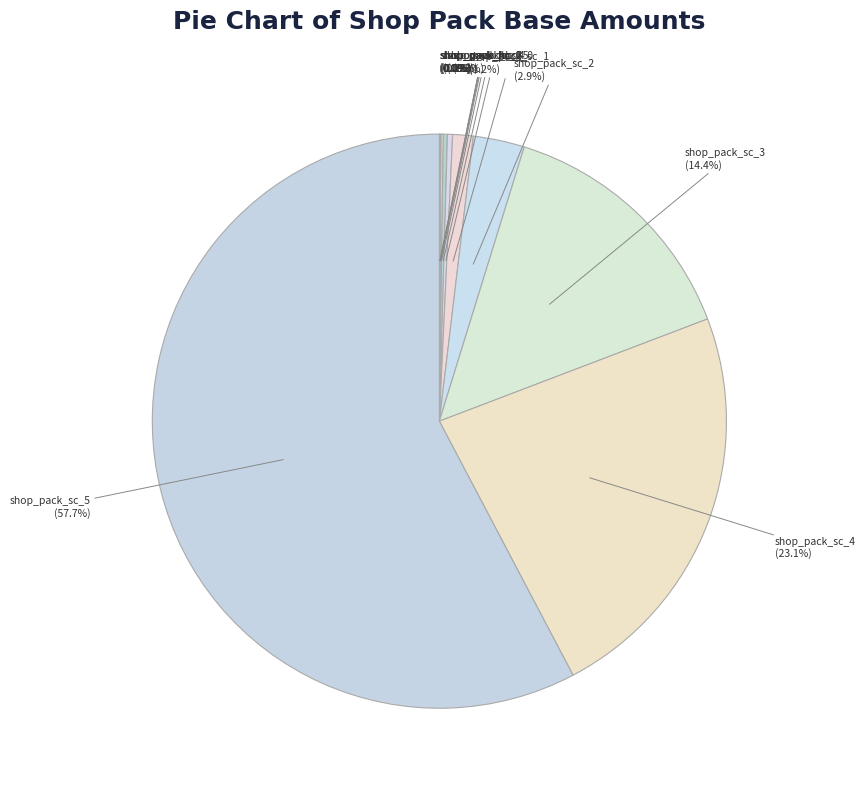

Which slice is the largest?

shop_pack_sc_5